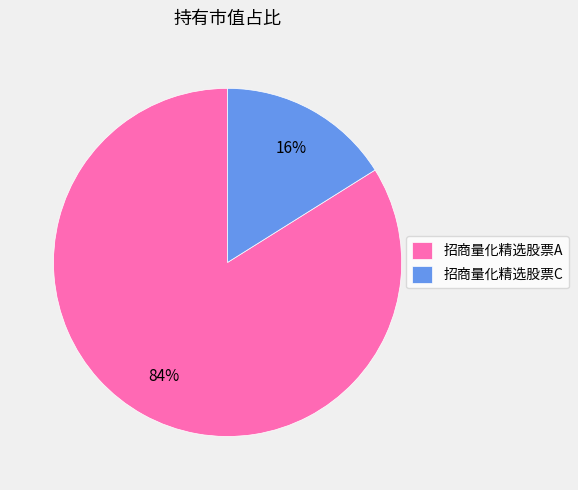

To the nearest percent, what portion does 招商量化精选股票A represent?

84%